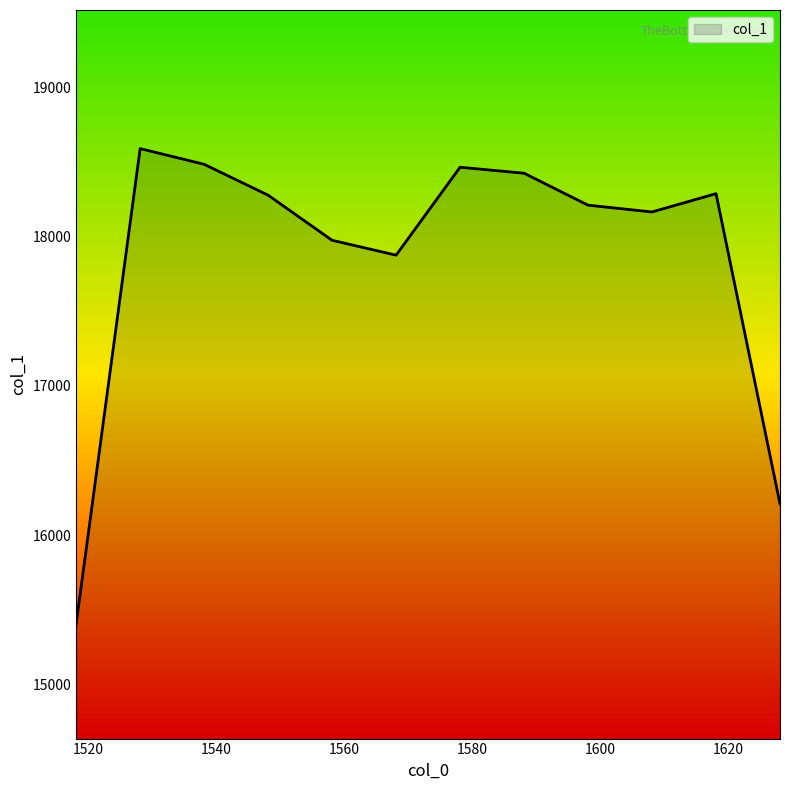

What is the greatest value displayed?

18592.2